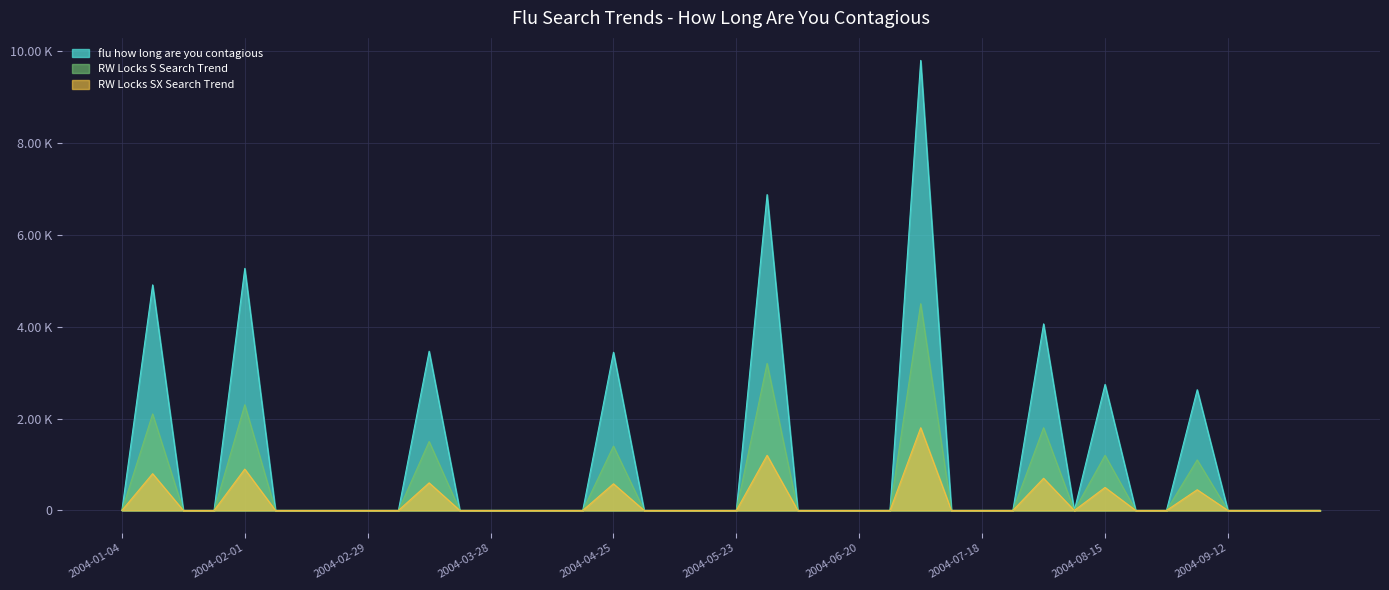

At which label is series_3 closest to 900?

2004-02-01